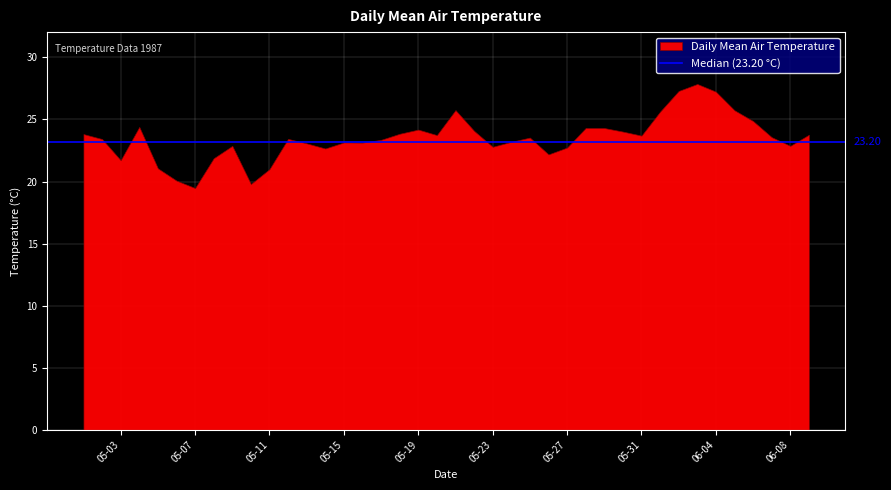

Approximately how many times larger is the value at 1987-05-01 compared to 1987-05-30?

1.0